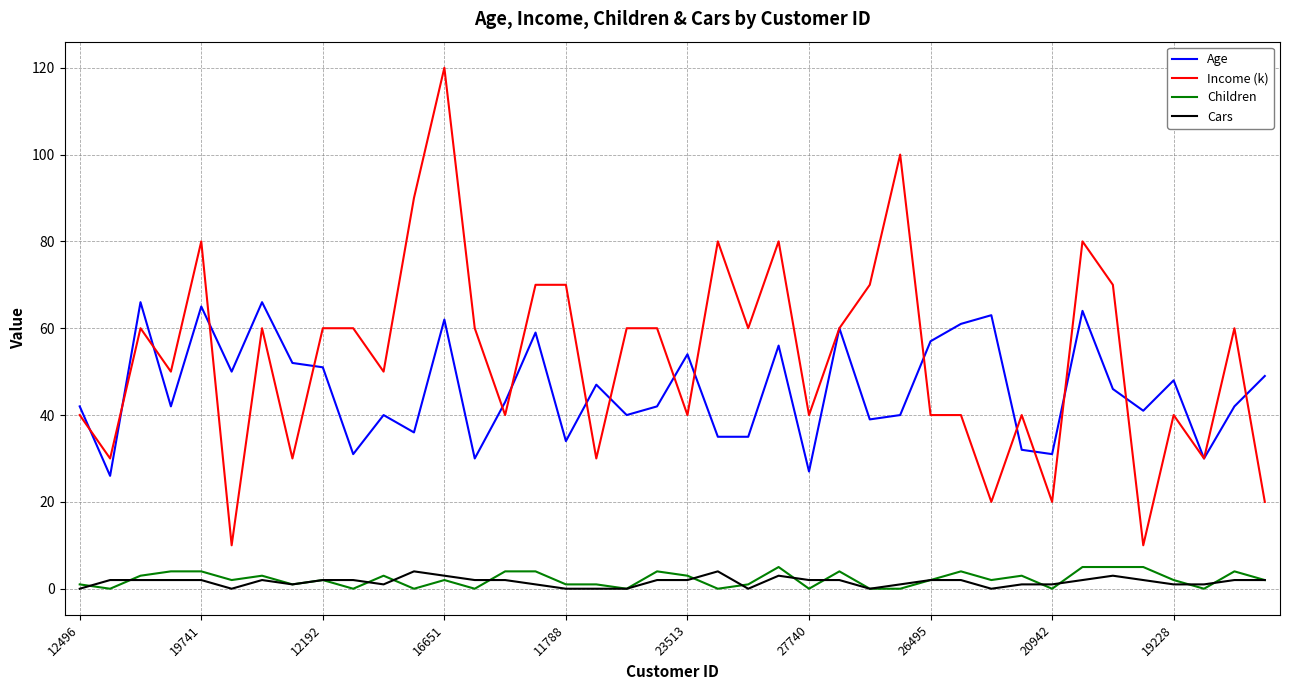

Does the chart display data point markers on the line(s)?

No